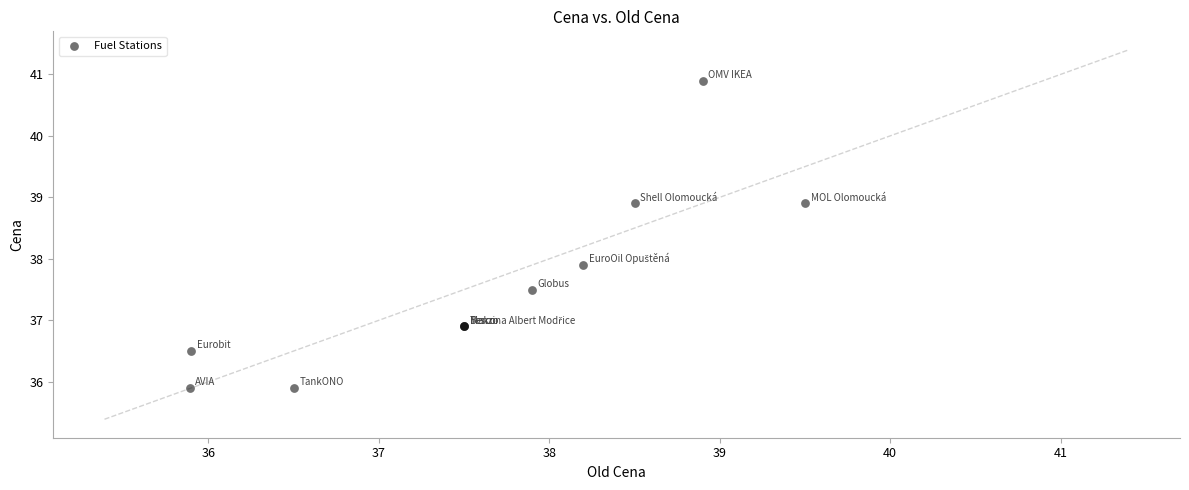

What Y value in the scatter plot is closest to 38?

37.9